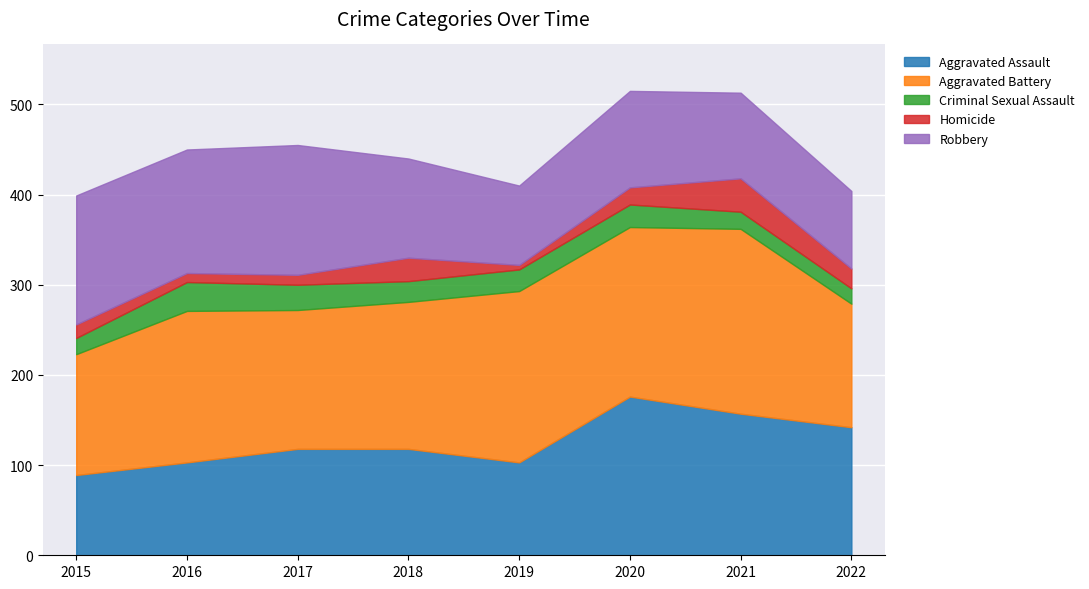

What is the smallest value displayed?

5